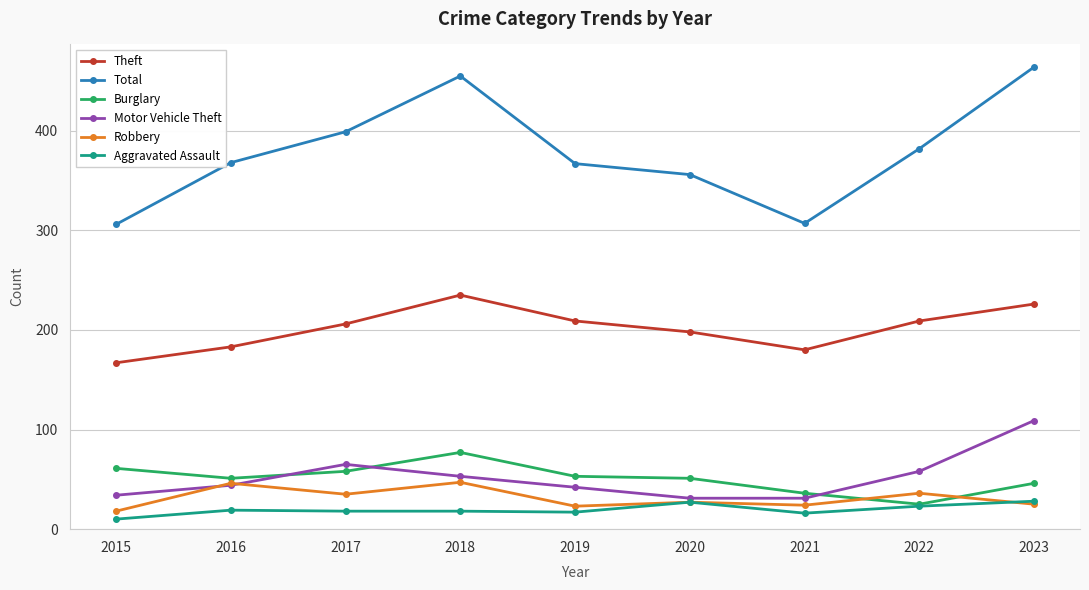

What is the difference between the second highest and minimum values in the Total series?

149